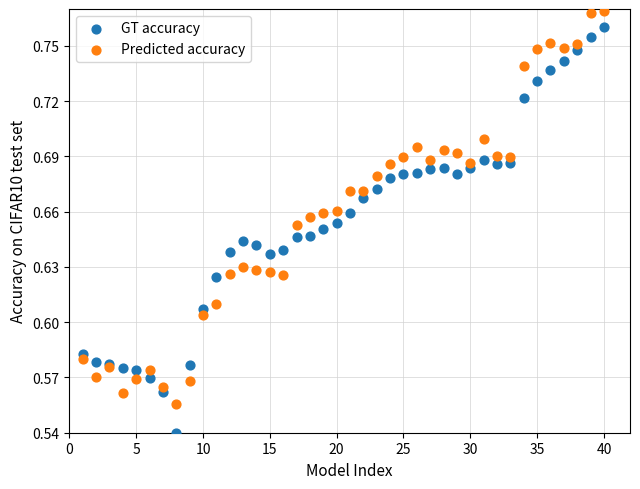

Which series has the widest spread of Y values?

GT accuracy